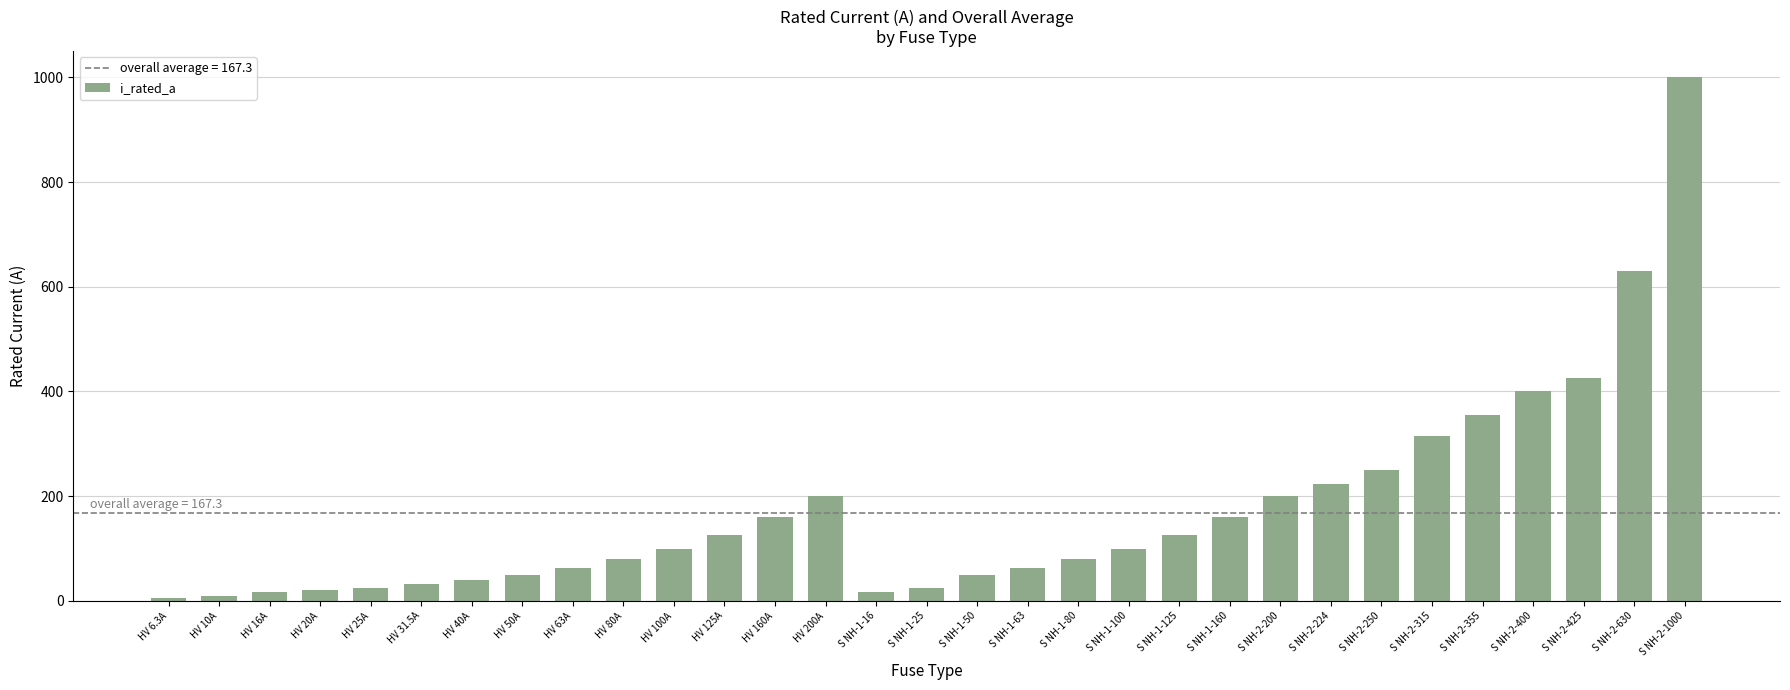

Are the bars horizontal?

No